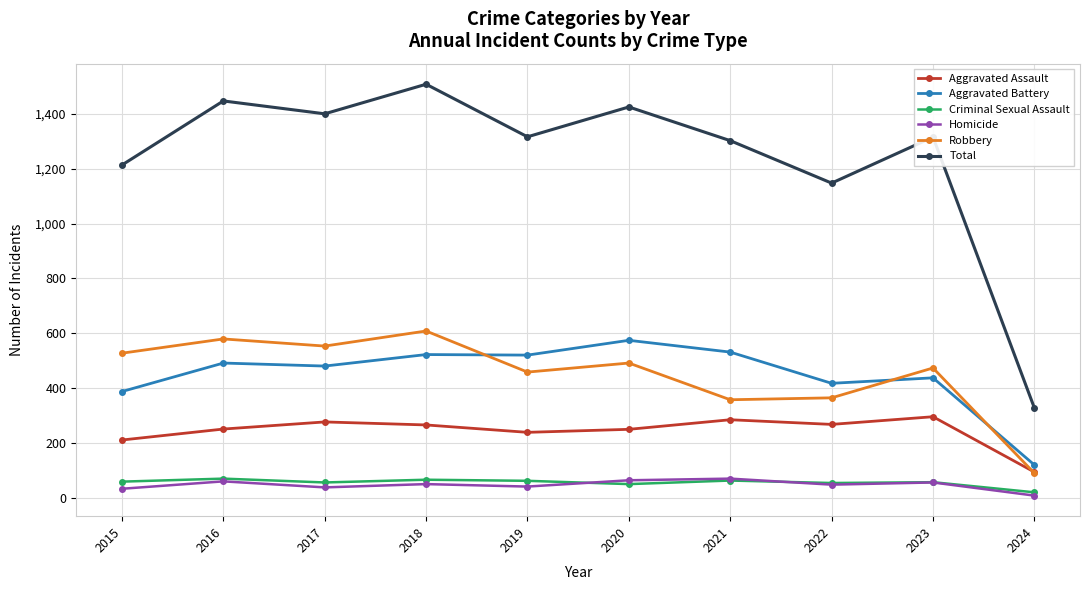

How many distinct data groups are displayed?

6